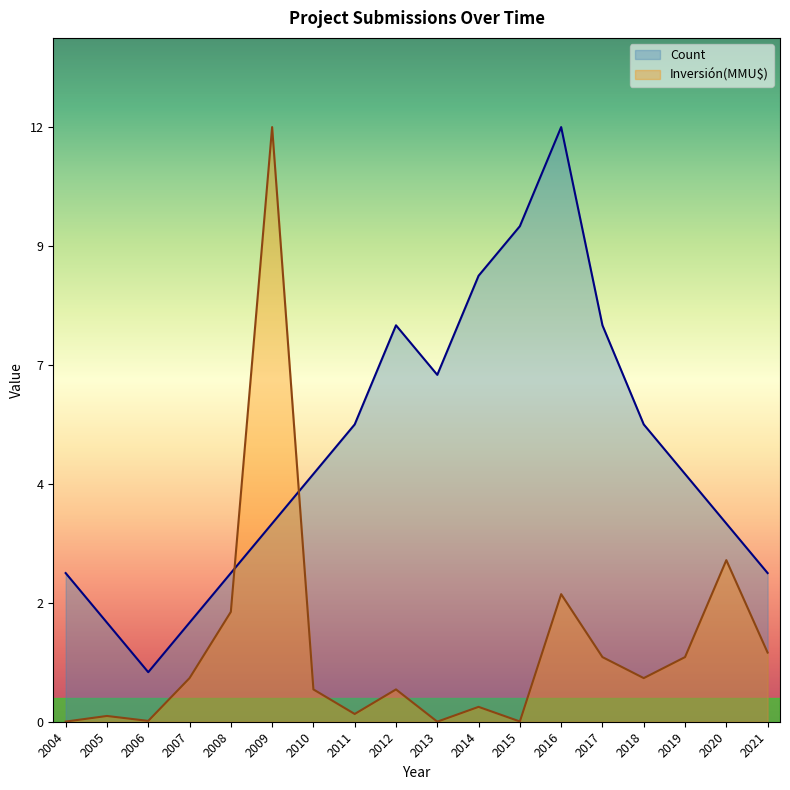

Which series ends up on top after the final intersection of Inversión(MMU$) and Count?

Count